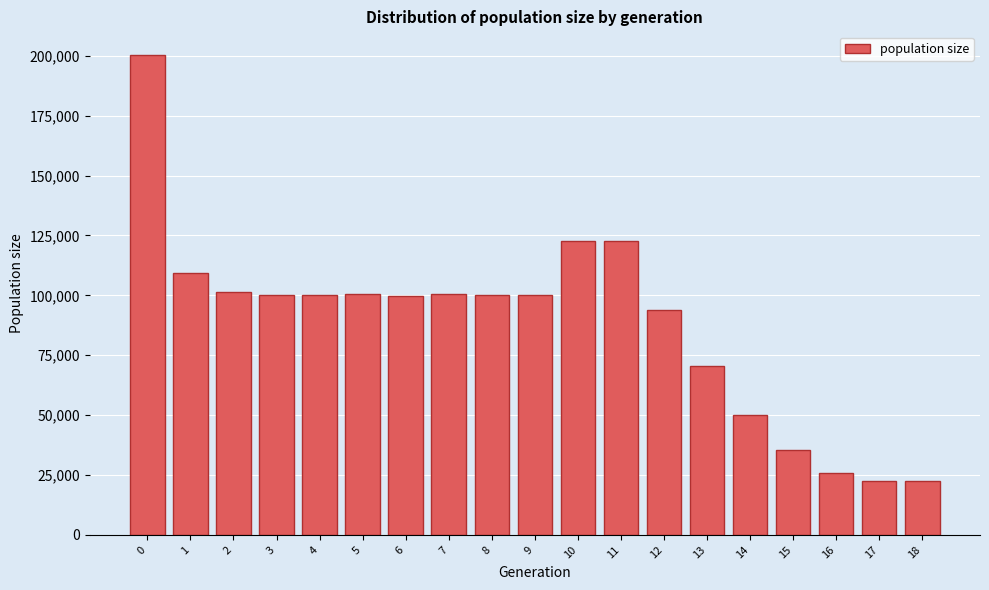

What is the average value?

88392